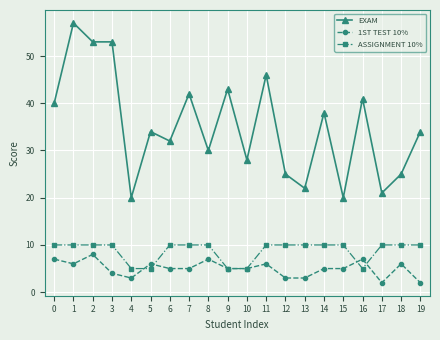

Reading left to right, list all the values displayed in this chart.

EXAM: 40	57	53	53	20	34	32	42	30	43	28	46	25	22	38	20	41	21	25	34
1ST TEST 10%: 7	6	8	4	3	6	5	5	7	5	5	6	3	3	5	5	7	2	6	2
ASSIGNMENT 10%: 10	10	10	10	5	5	10	10	10	5	5	10	10	10	10	10	5	10	10	10